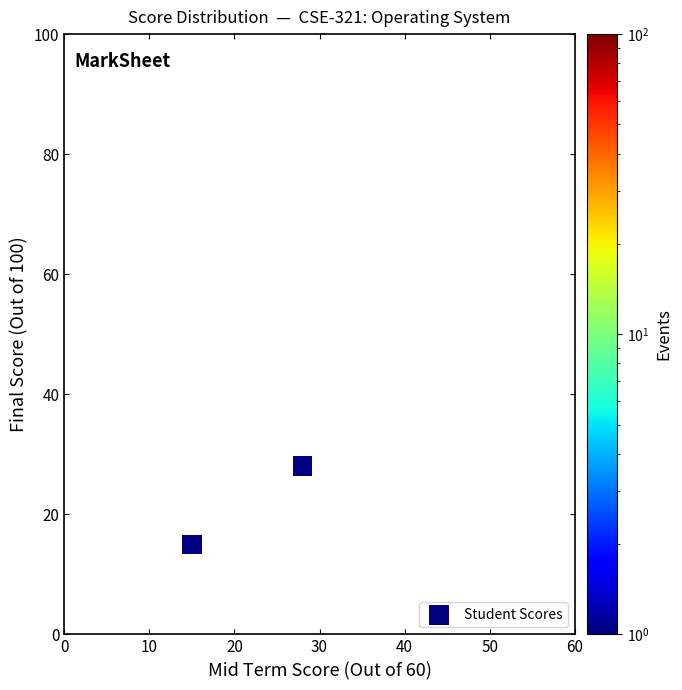

What is the average X value?

22